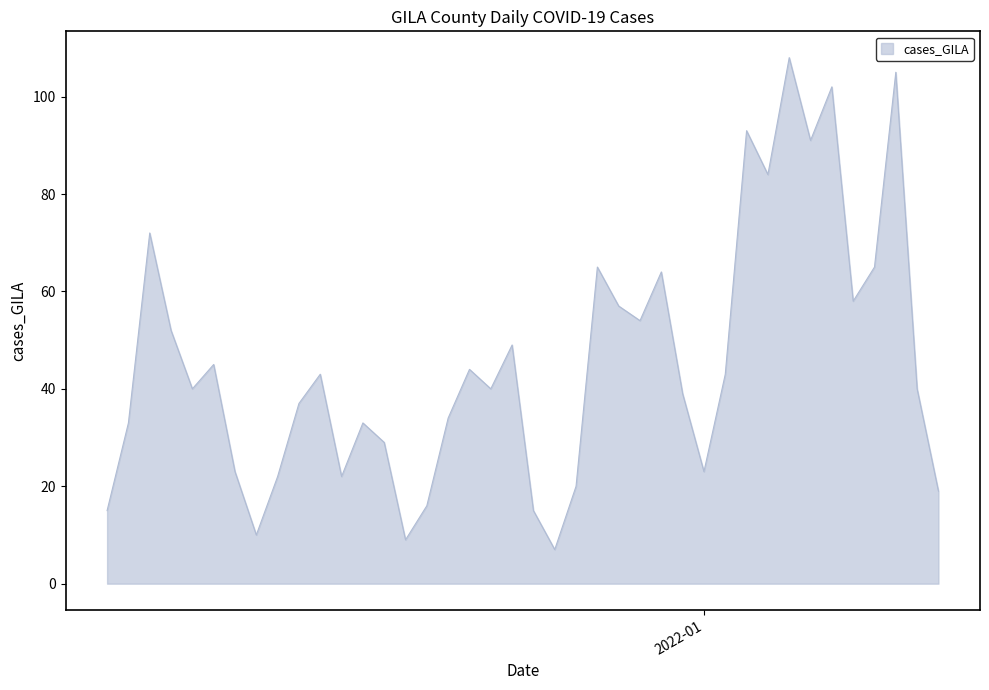

What is the sum of all values?

1820